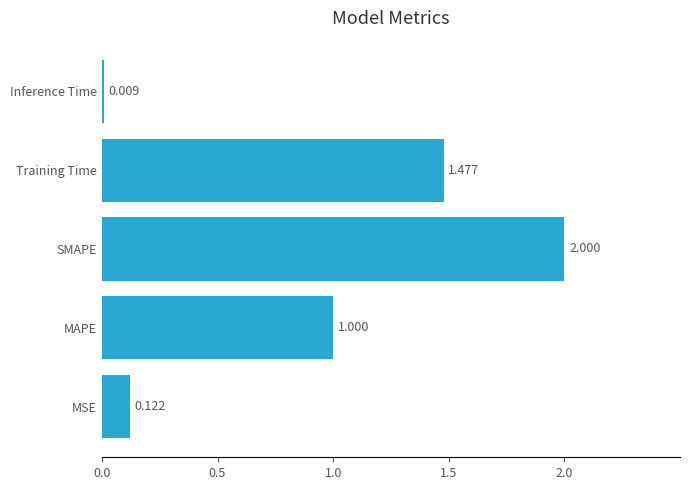

Which label corresponds to the largest value in the chart?

SMAPE